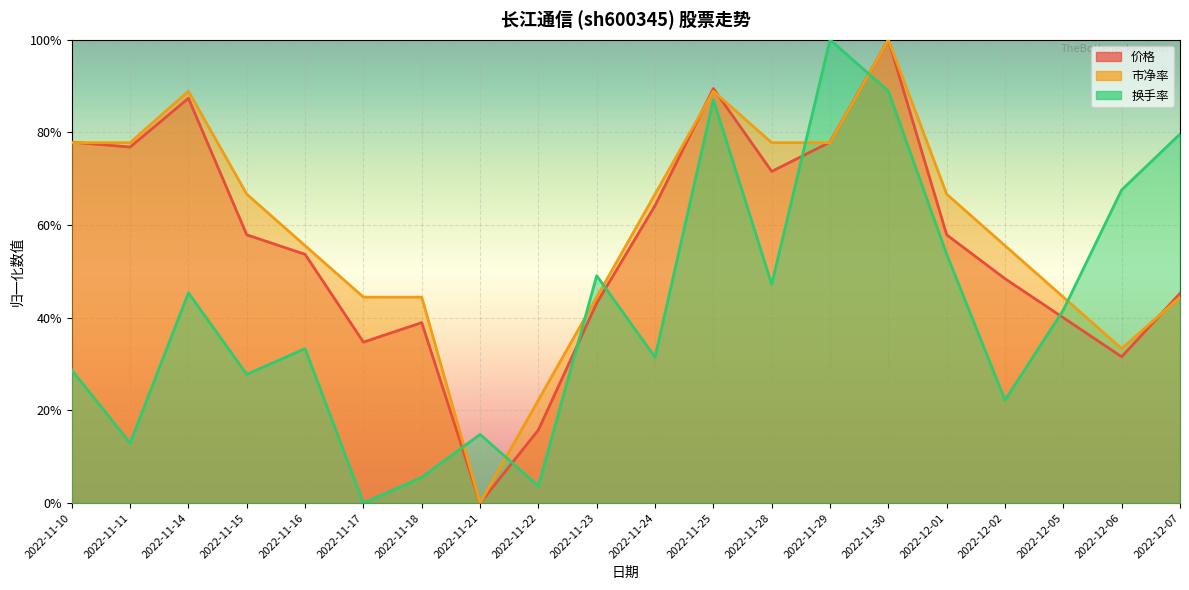

What is the difference between the highest and lowest values at 2022-11-16?

0.2